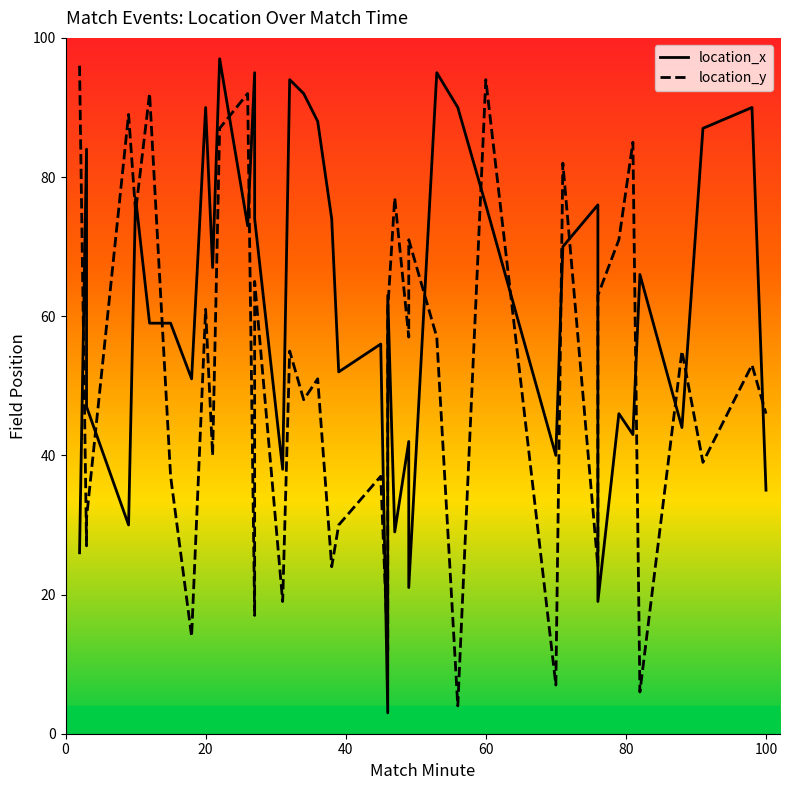

What is the greatest value displayed?

97